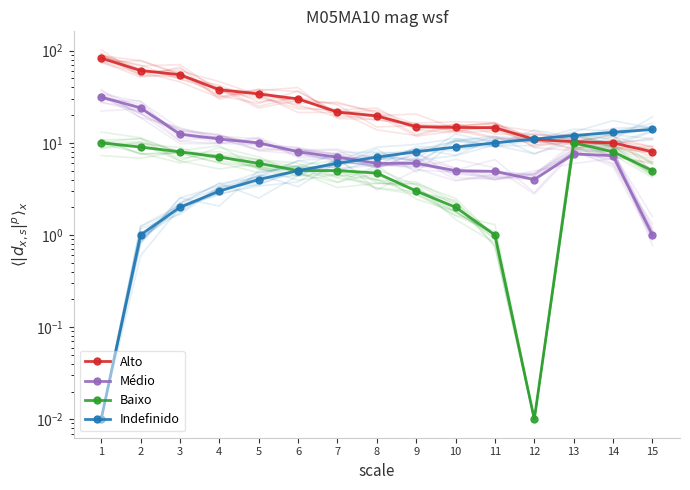

List the series in order of their peak value, highest first.

Alto, Médio, Indefinido, Baixo